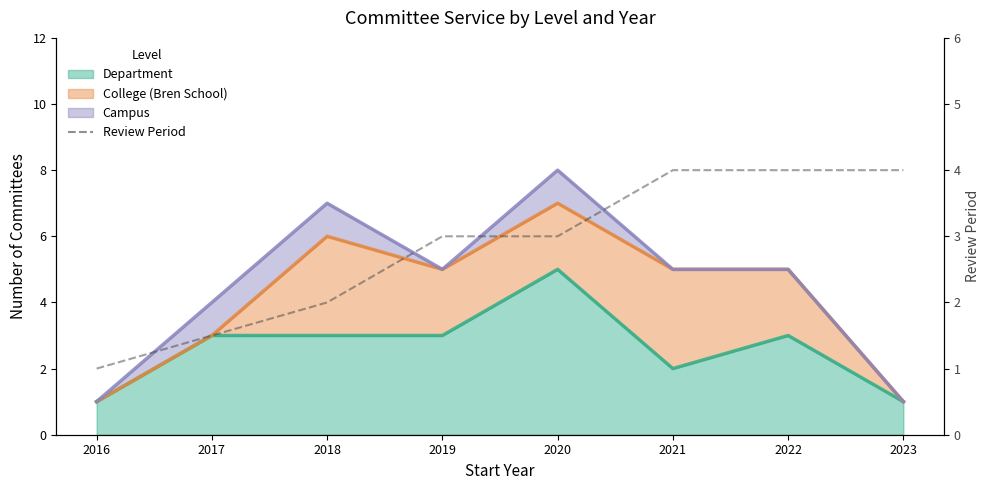

What is the average value?

2.8